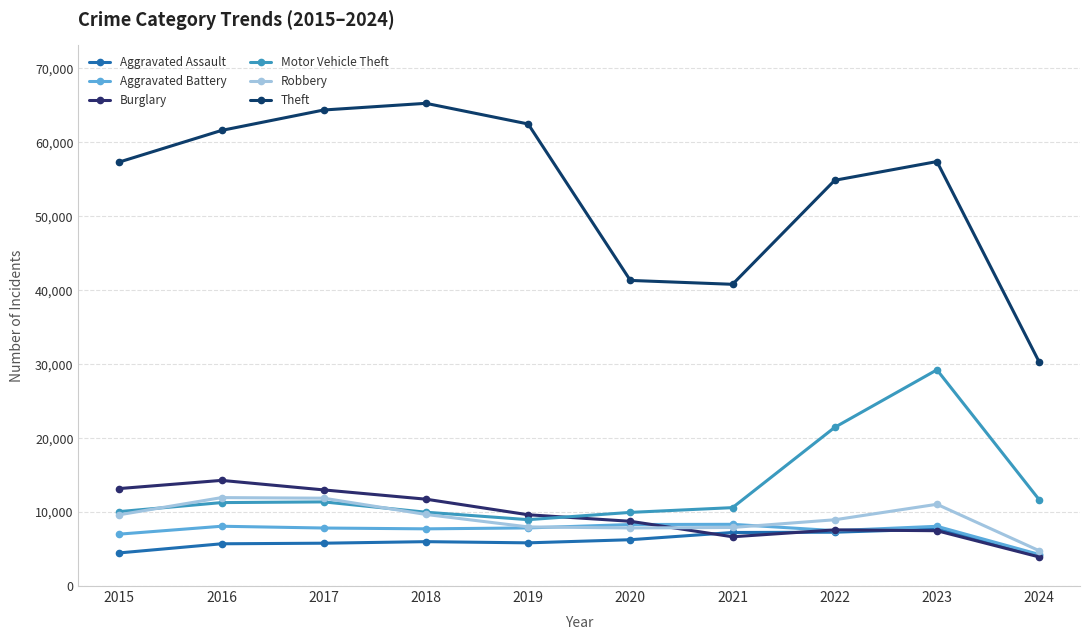

What is the lowest value of the Theft series?

30322